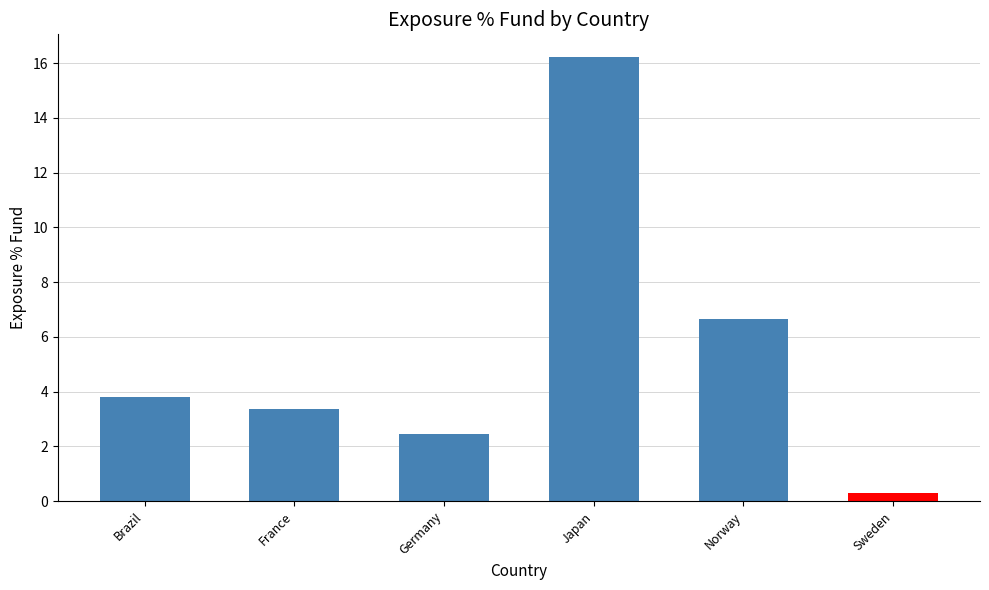

What is the sum of all values?

32.8